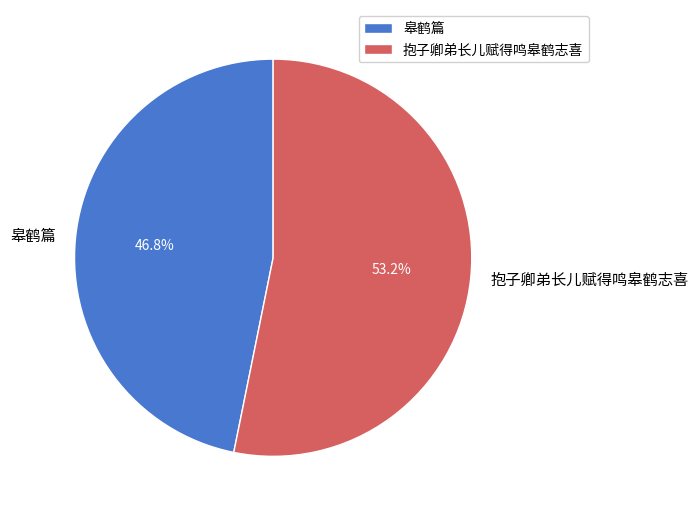

To the nearest percent, what is the combined percentage of 皋鹤篇 and 抱子卿弟长儿赋得鸣皋鹤志喜?

100%